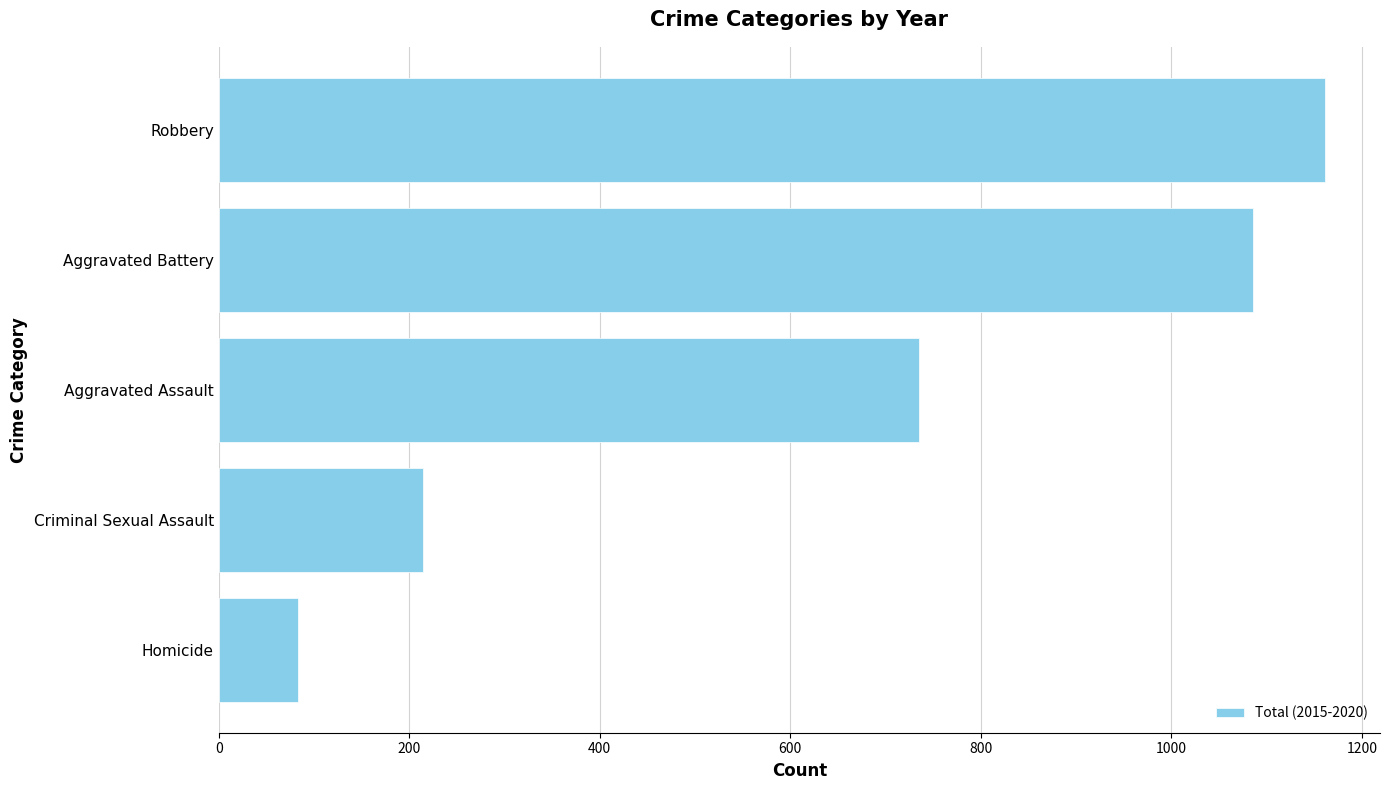

Reading bottom to top, what are all the values shown in this chart?

Homicide=83	Criminal Sexual Assault=215	Aggravated Assault=735	Aggravated Battery=1086	Robbery=1161